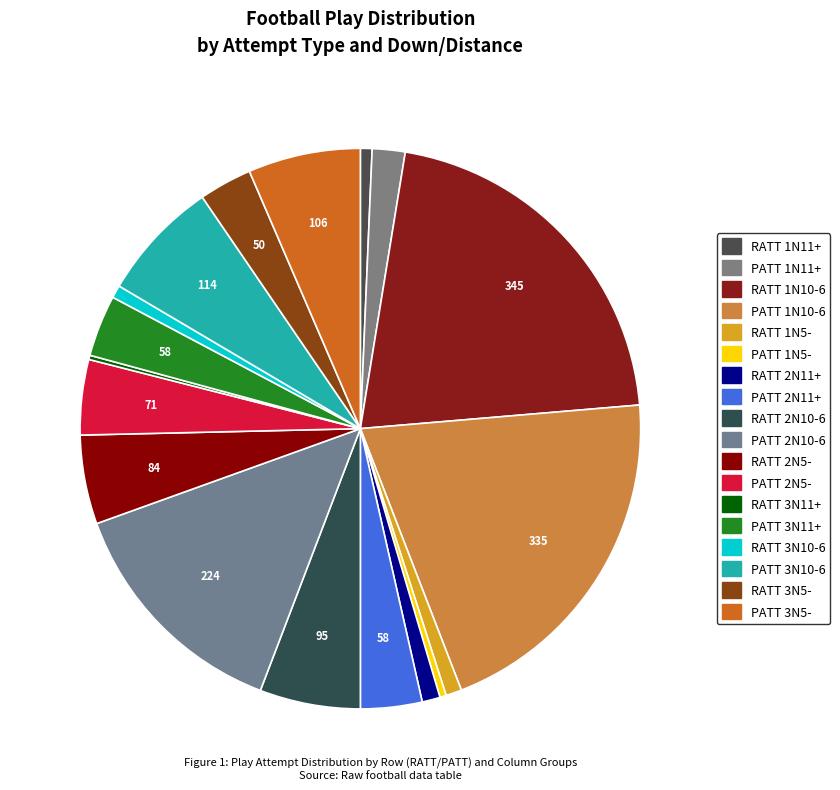

Is there a majority slice in this chart?

No